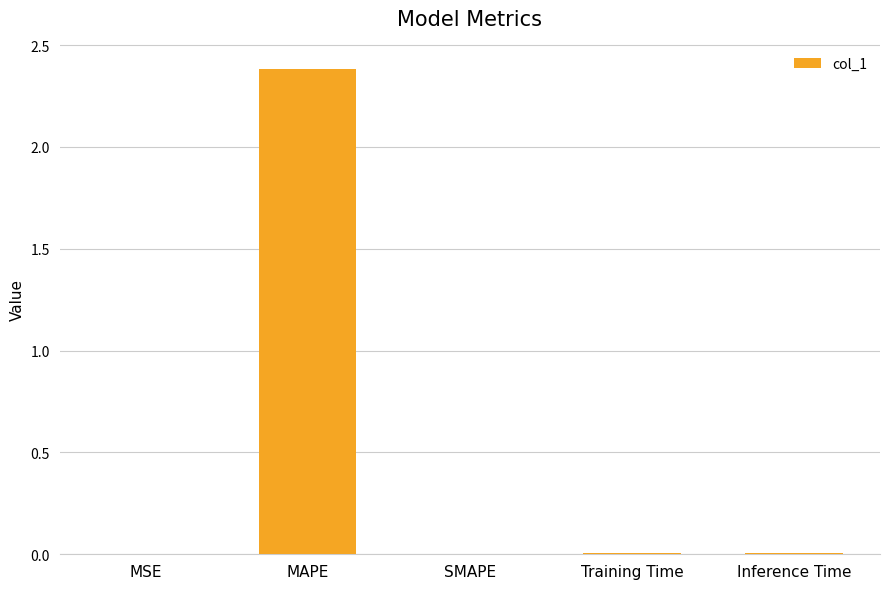

True or false: the data shows 2.4 at MAPE.

True